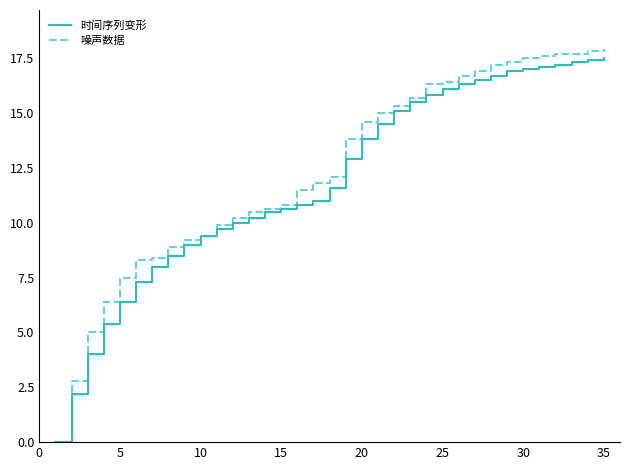

What is the maximum value shown in the chart?

17.9